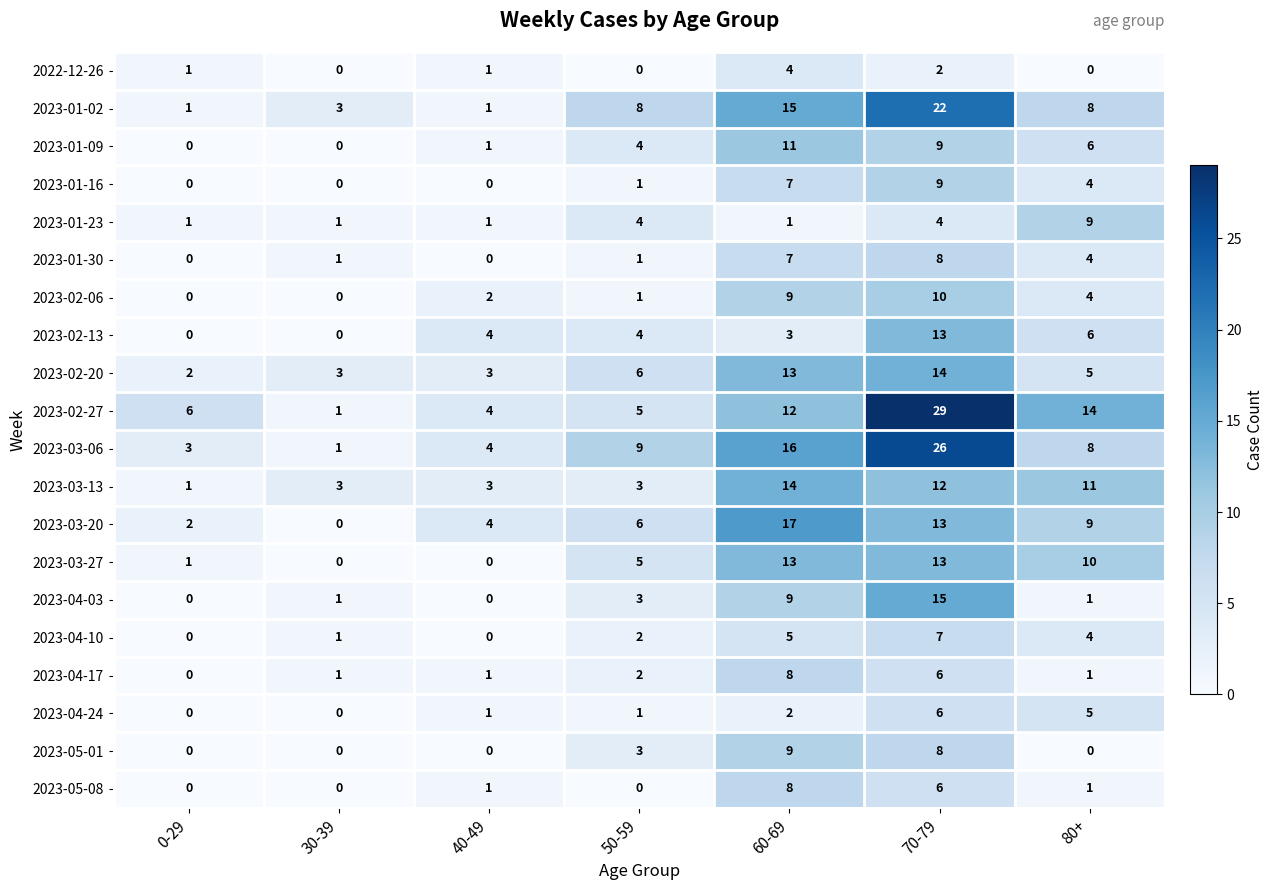

Which category has the lowest value in the 2023-02-20 series?

0-29